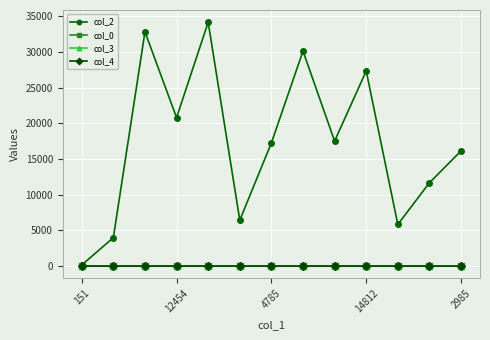

Which series has the widest spread of values?

col_2